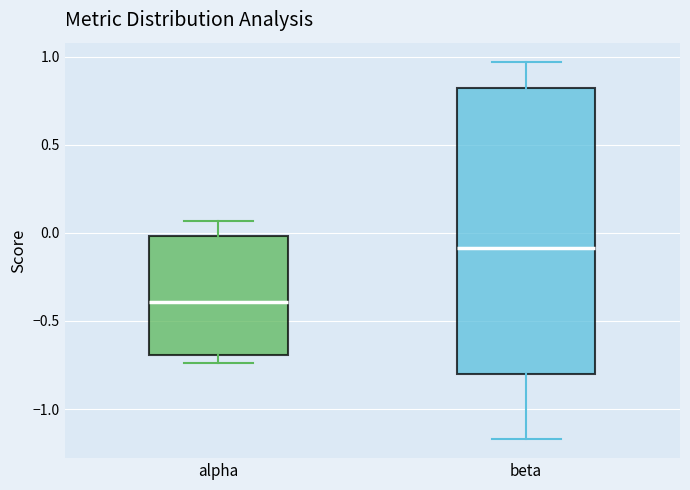

Which box is the tallest, from its lower edge to its upper edge?

beta